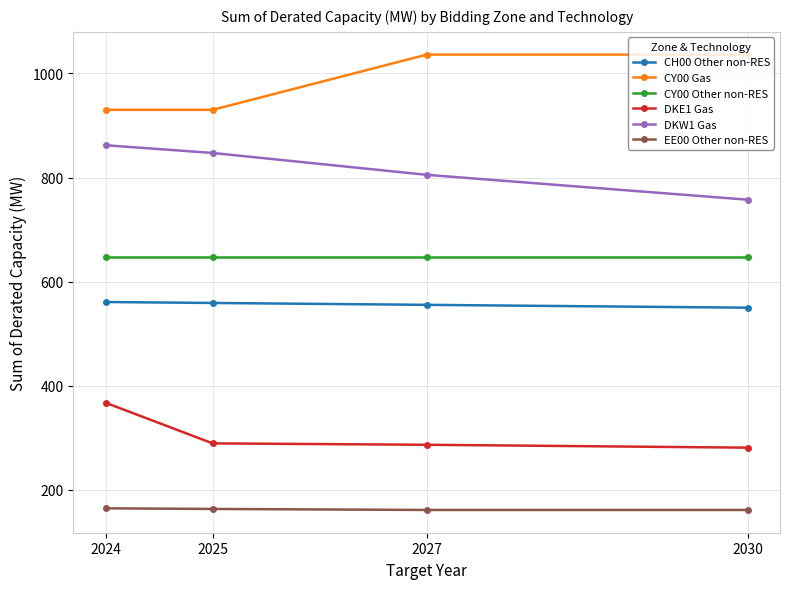

Is the value of EE00 Other non-RES at 2030 greater than the value of CH00 Other non-RES at 2030?

No